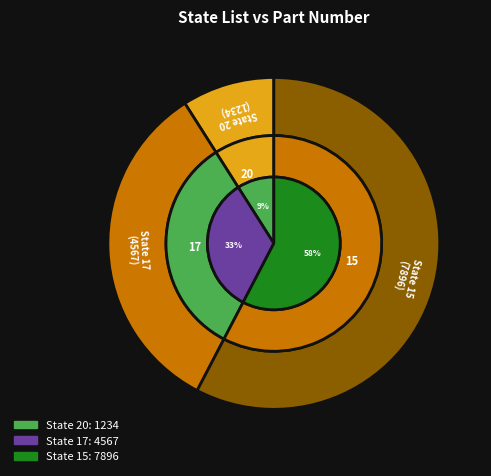

Is 20 the majority of the pie?

No